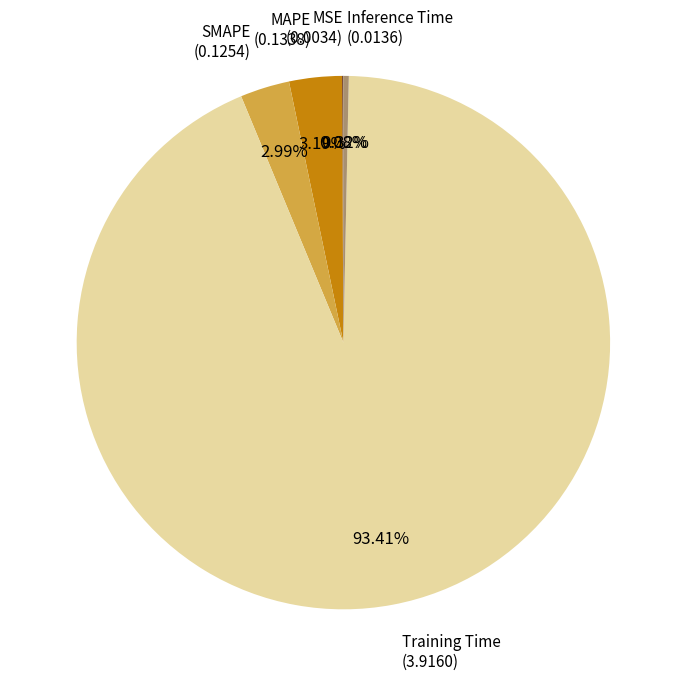

Does any single category account for the majority?

Yes